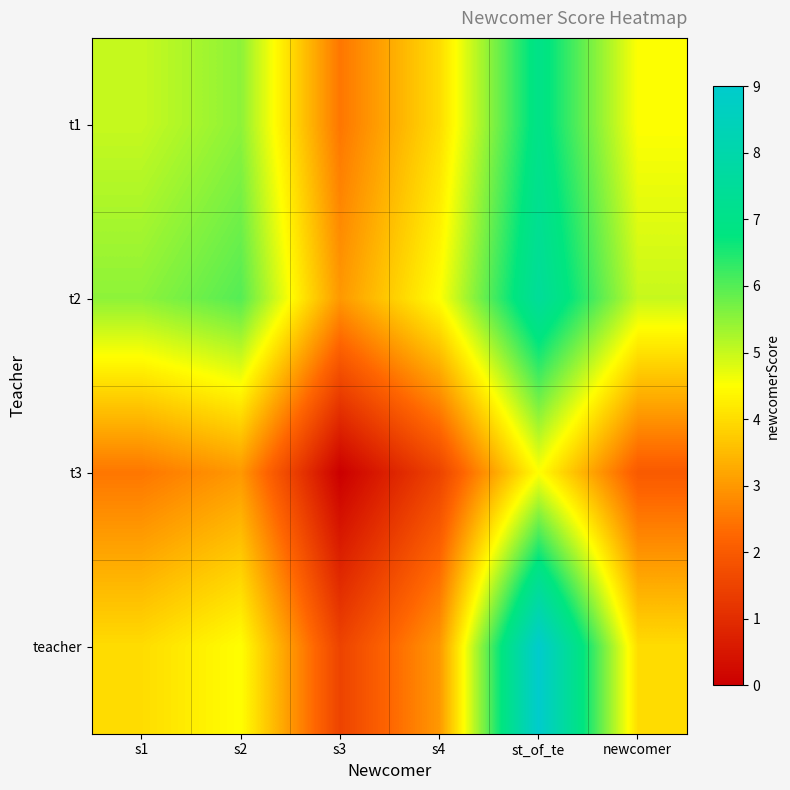

At st_of_te, list the series in order from largest to smallest.

teacher, t2, t1, t3